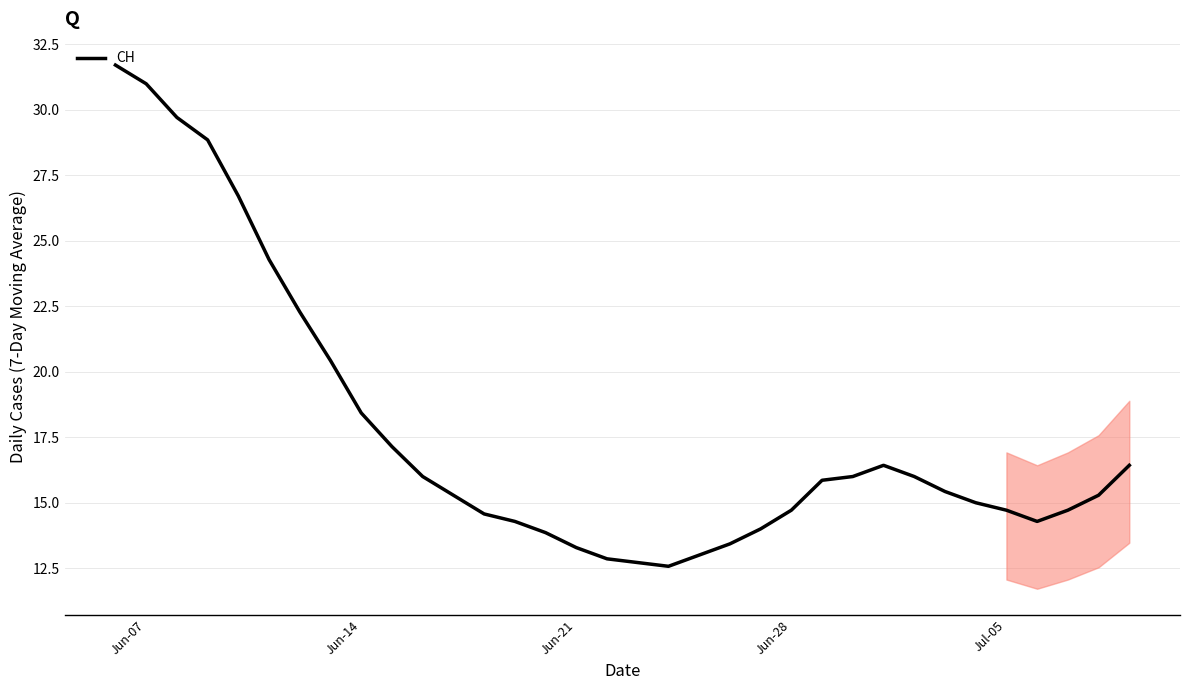

What is the difference between the maximum and minimum values?

19.1